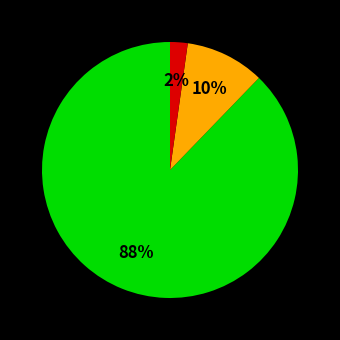

Is there any slice that represents more than half of the pie?

Yes